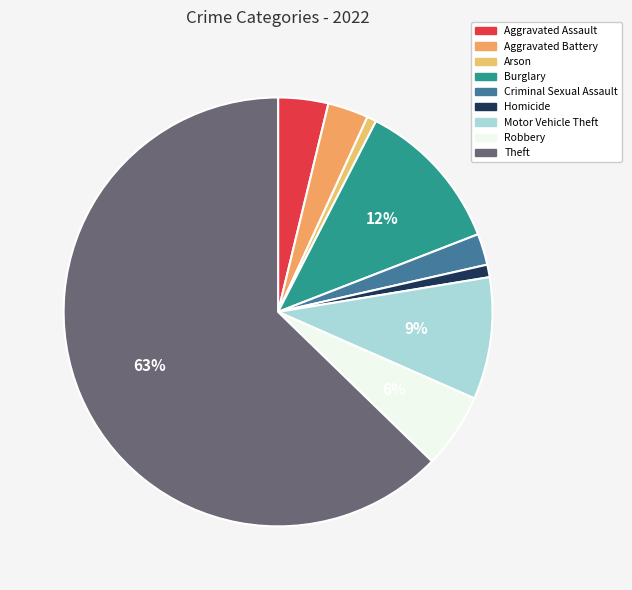

Count the number of slices in the pie.

9